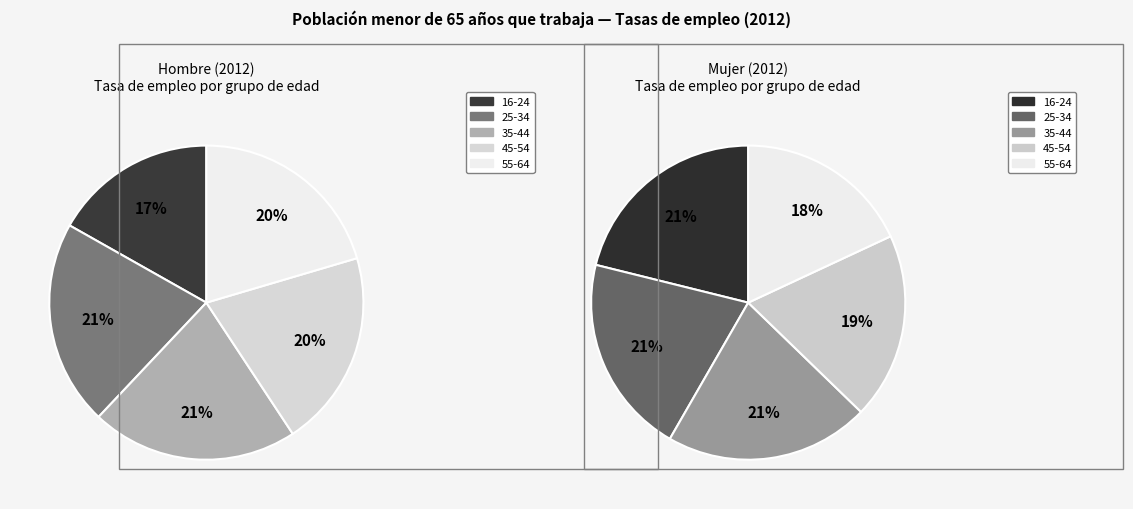

Is the sum of 25-34 and 16-24 greater than half?

No